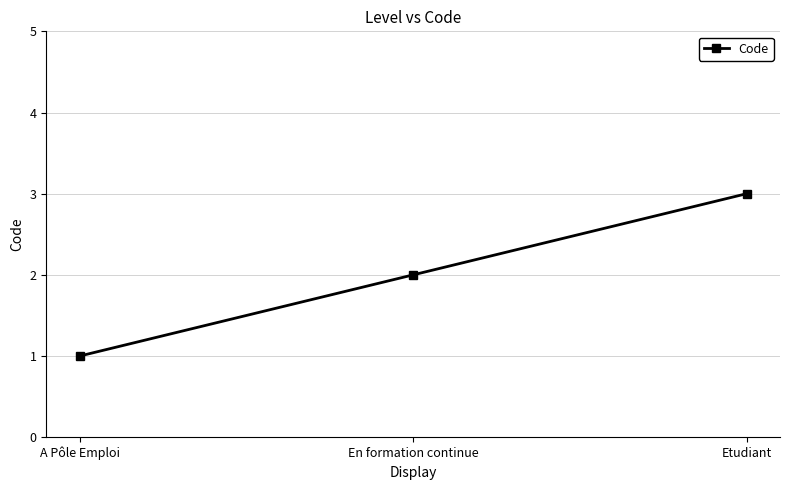

What is the value of the 2nd point from the left?

2